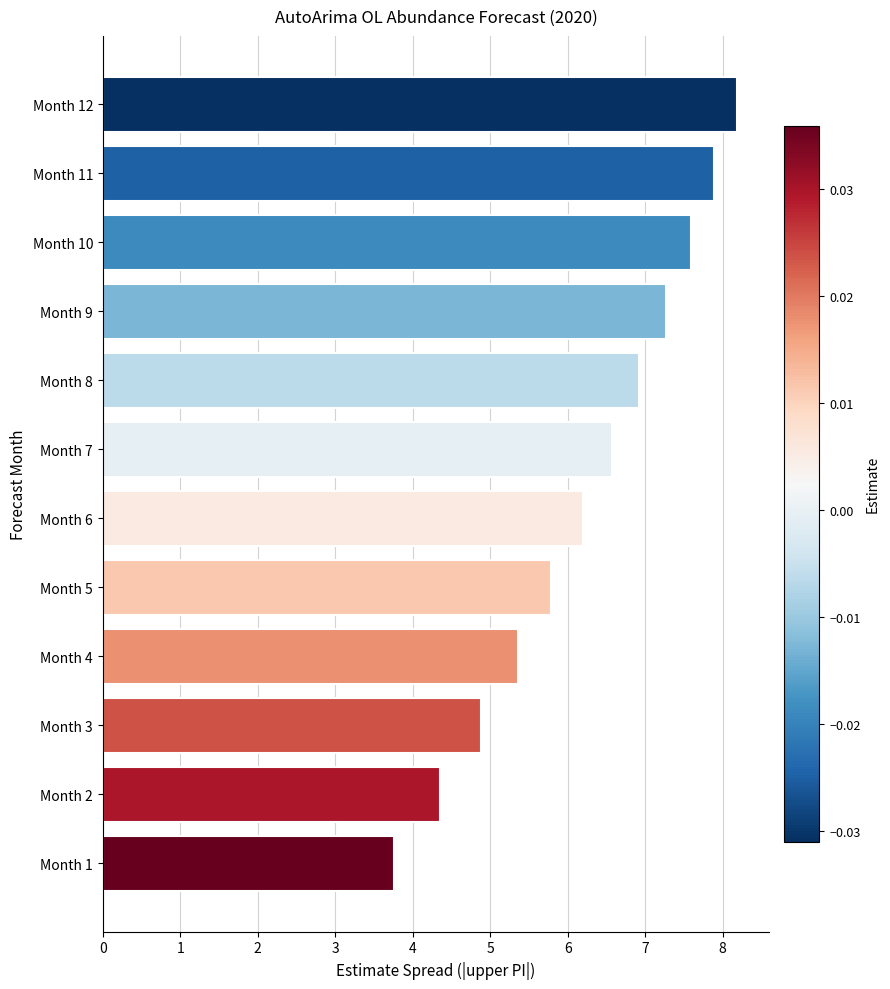

Rank the categories by value from highest to lowest.

Month 12, Month 11, Month 10, Month 9, Month 8, Month 7, Month 6, Month 5, Month 4, Month 3, Month 2, Month 1